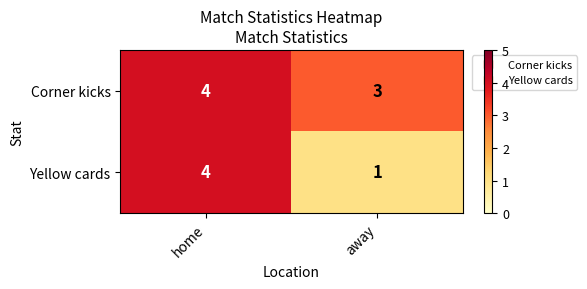

Which label corresponds to the largest value in the chart?

home